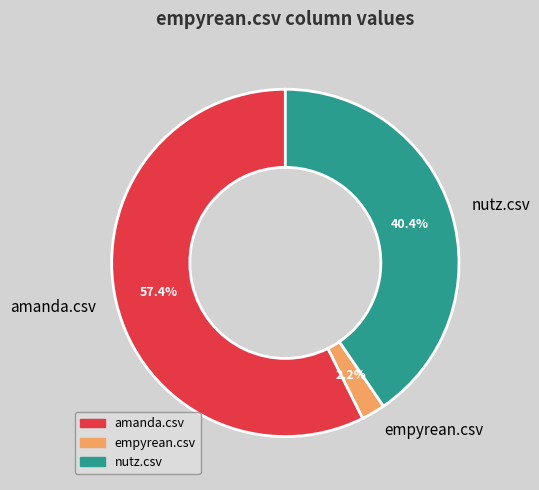

Combined, do amanda.csv and empyrean.csv account for over 50%?

Yes